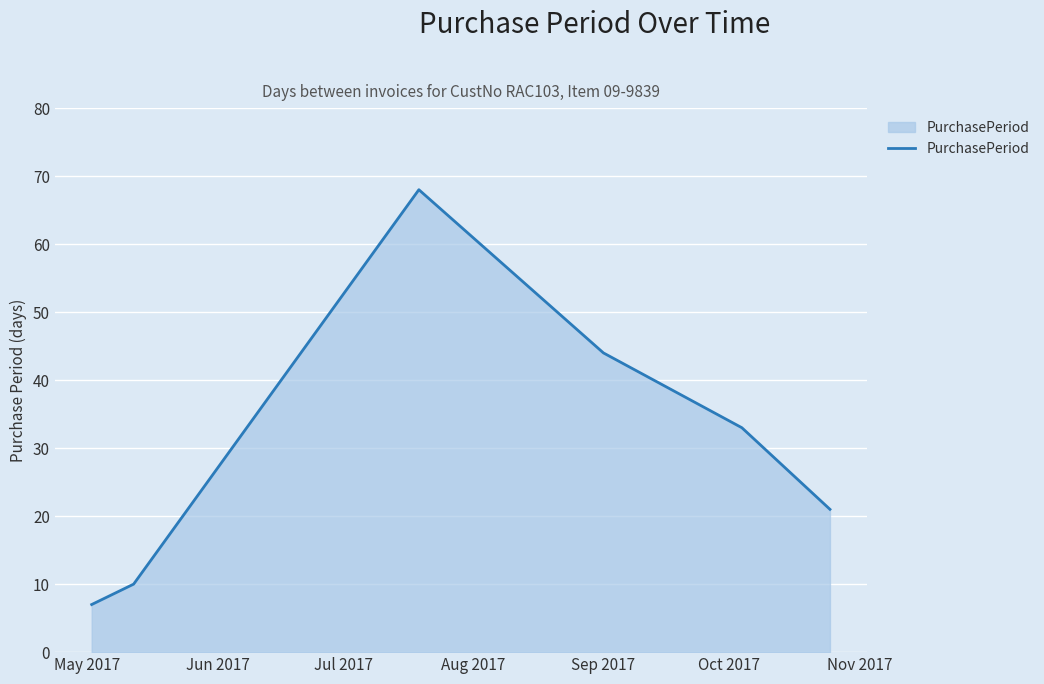

What is the minimum value shown in the chart?

7